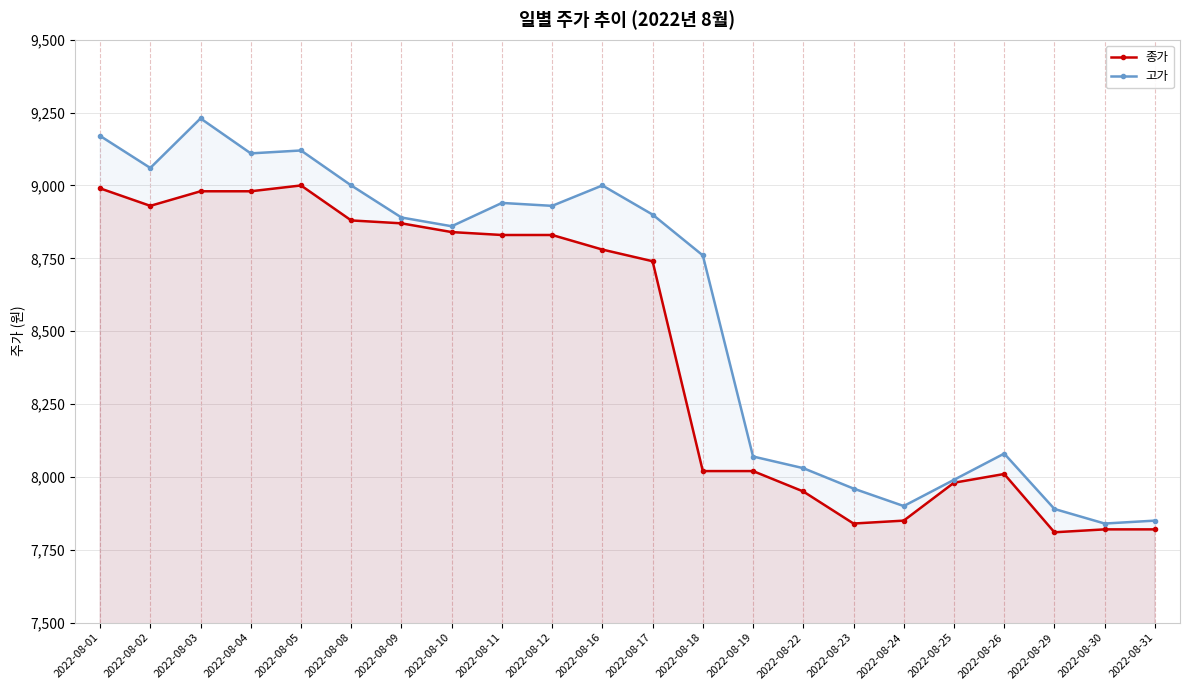

True or false: 고가 and 종가 intersect in this chart.

False